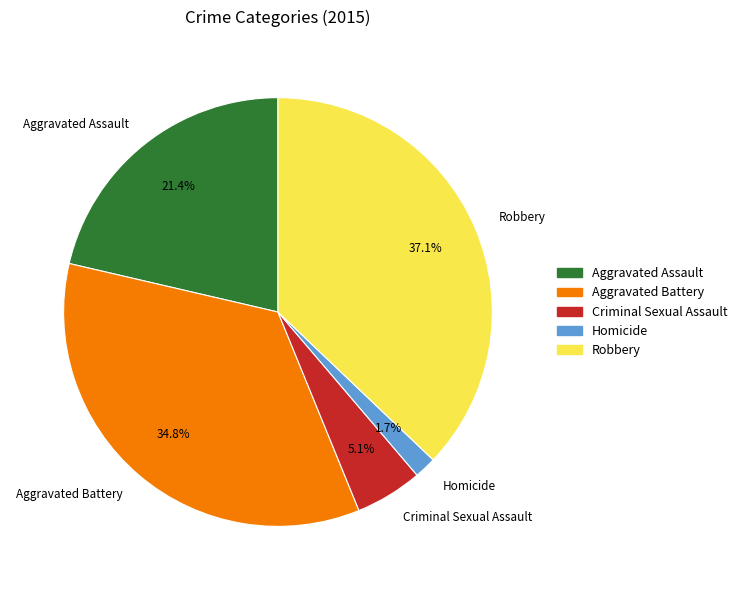

What is the largest slice in the pie chart?

Robbery